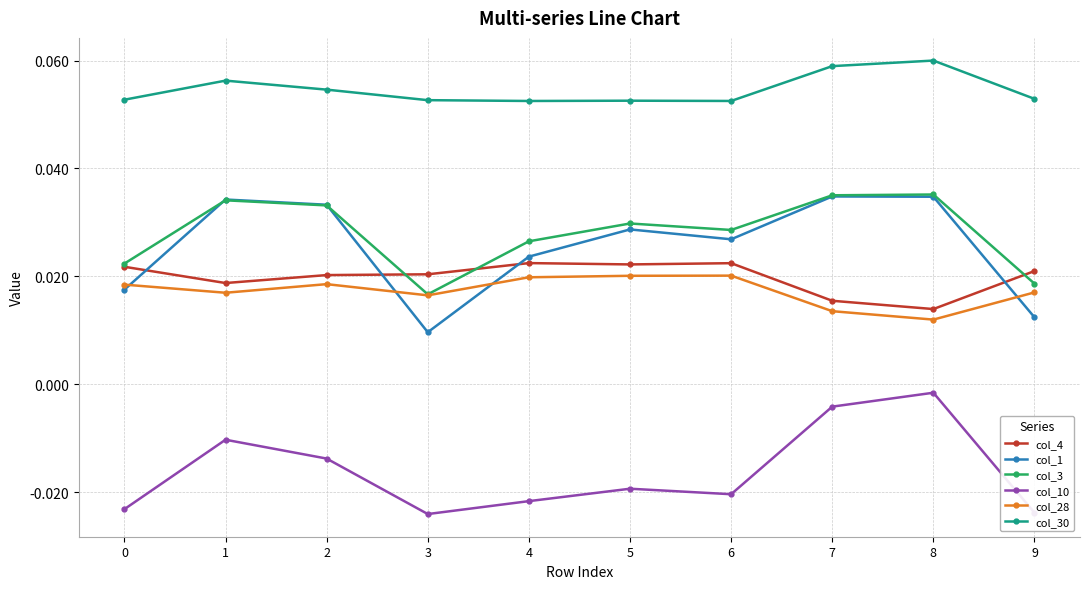

Where is col_3 nearest to the value 0?

3